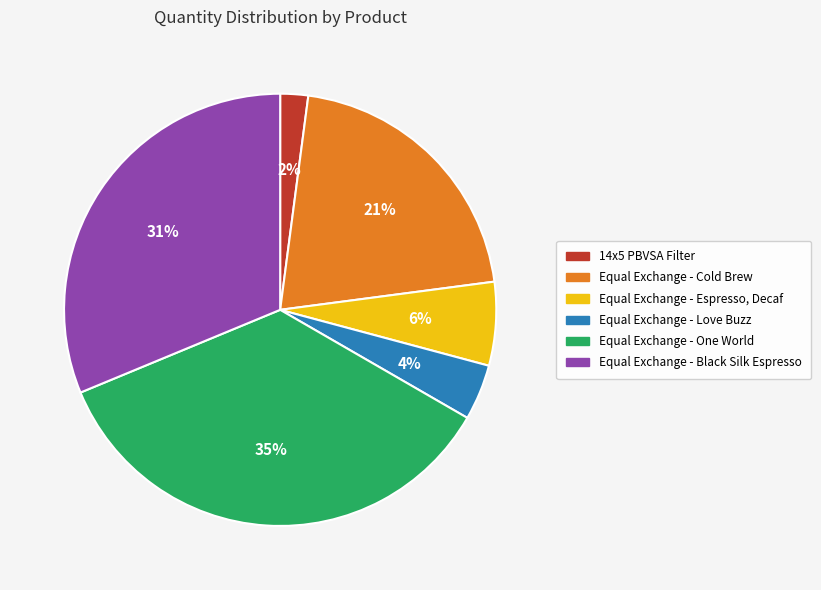

Combined, do 14x5 PBVSA Filter and Equal Exchange - One World account for over 50%?

No